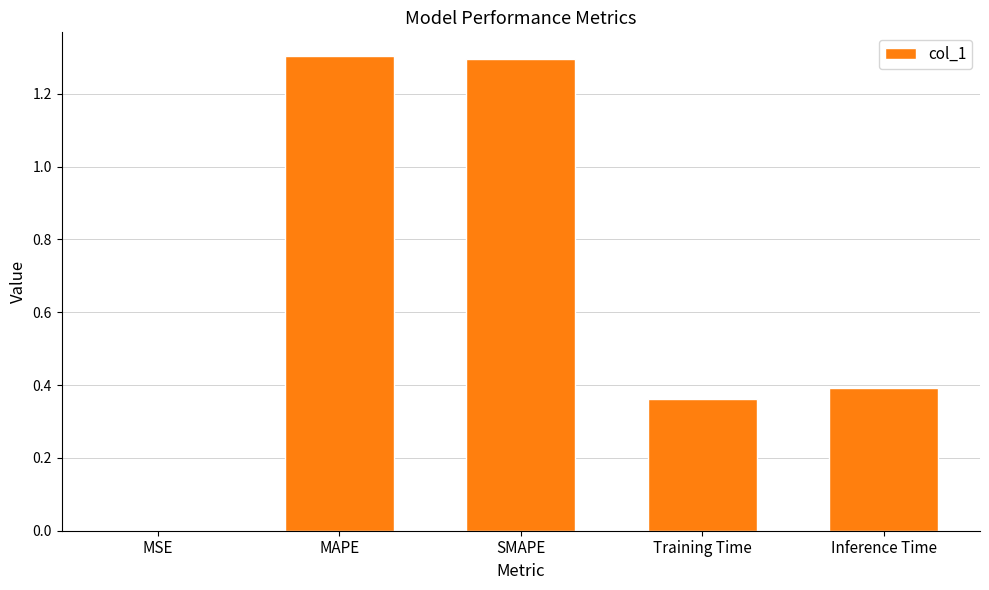

What is the greatest value displayed?

1.3